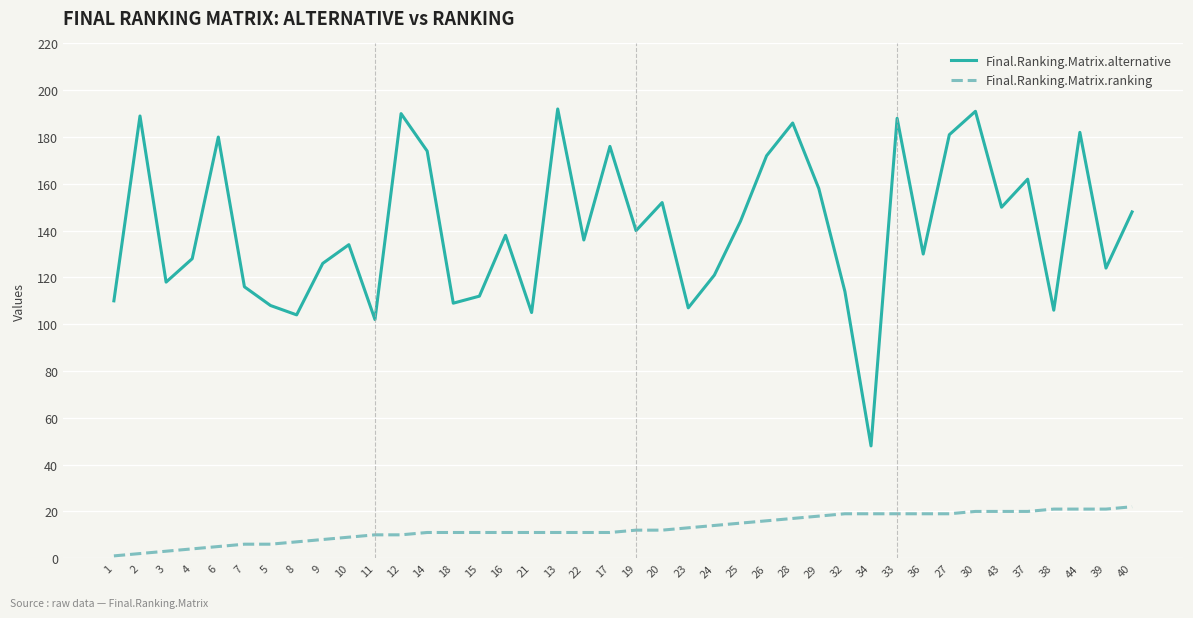

What is the greatest value displayed?

192